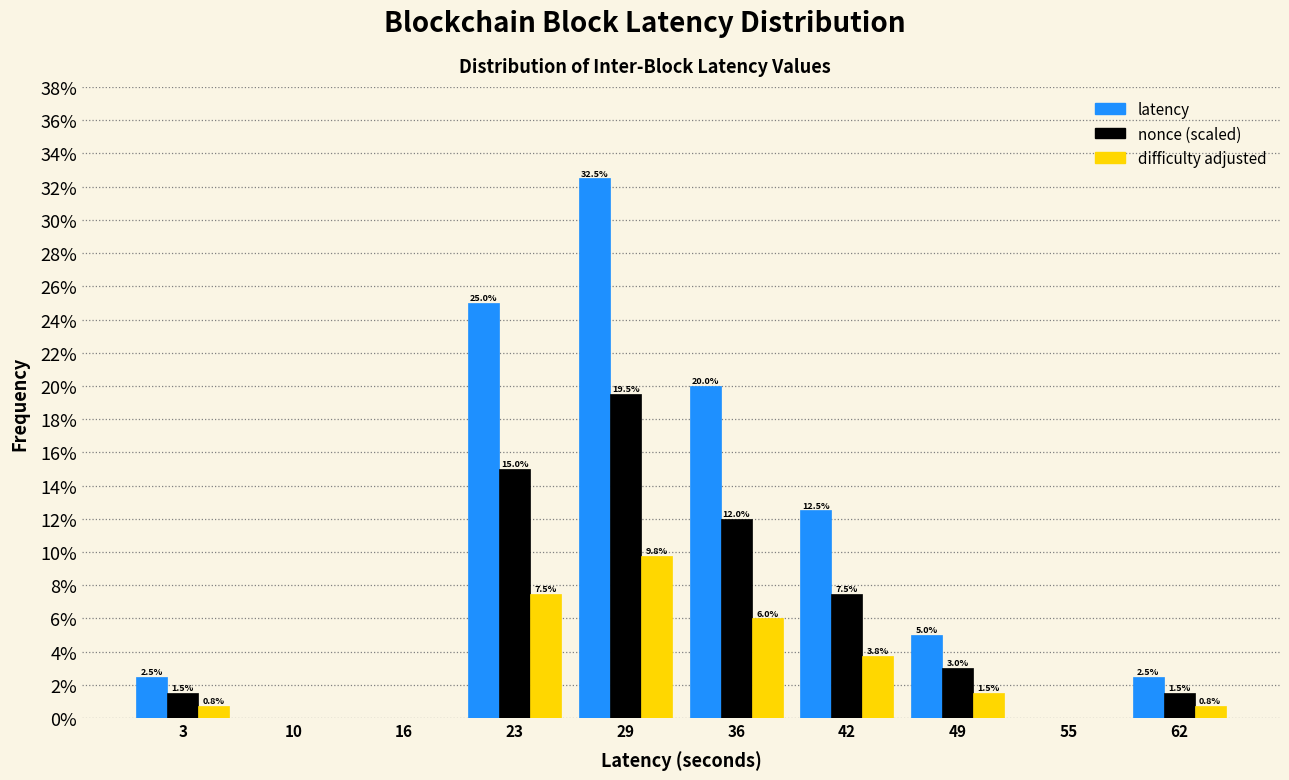

In the difficulty adjusted series, which range on the x-axis has the tallest bar?

26 to 33